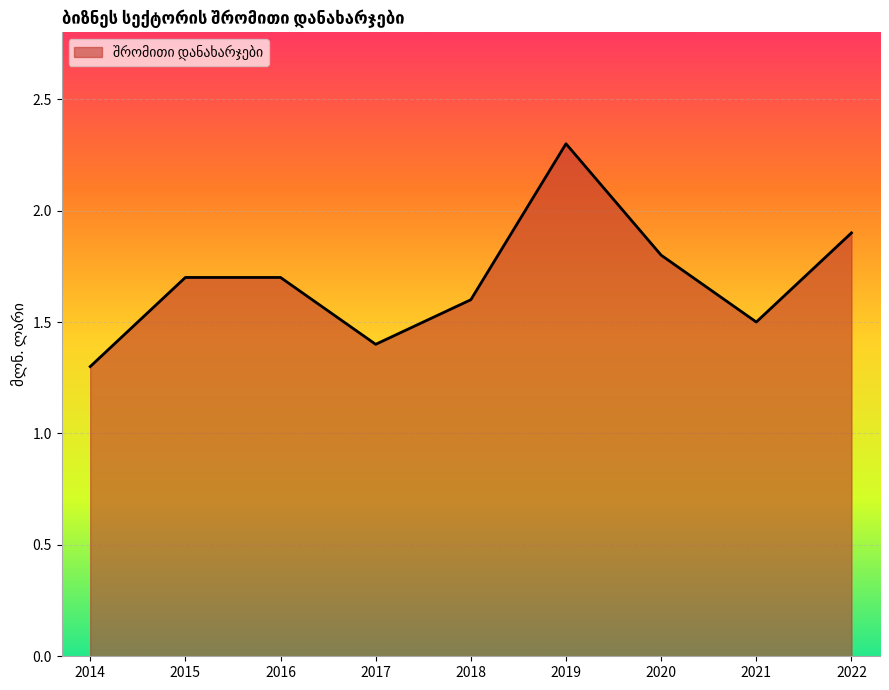

Reading left to right, transcribe all the data shown in this chart.

2014=1.3	2015=1.7	2016=1.7	2017=1.4	2018=1.6	2019=2.3	2020=1.8	2021=1.5	2022=1.9